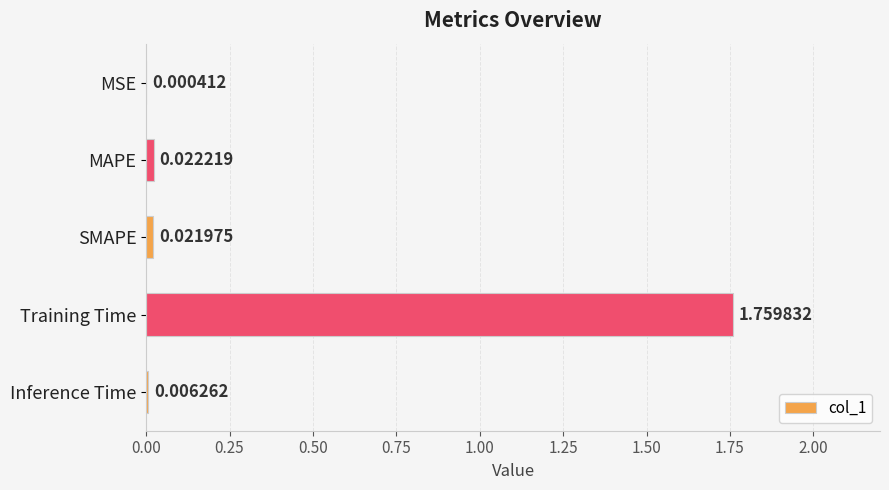

Which label corresponds to the largest value in the chart?

Training Time